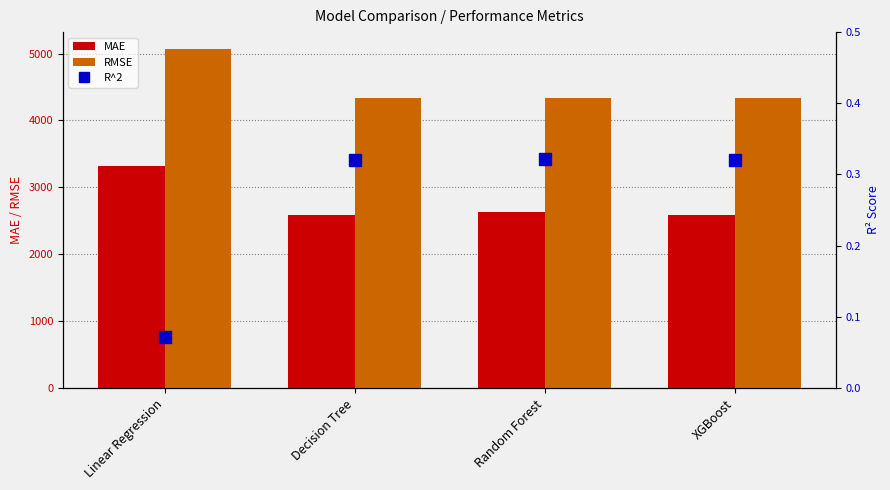

What is the average value of the MAE series?

2782.8